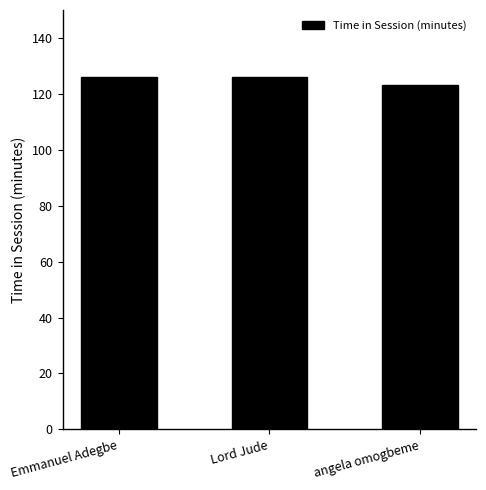

Reading left to right, transcribe all the data shown in this chart.

126	126	123